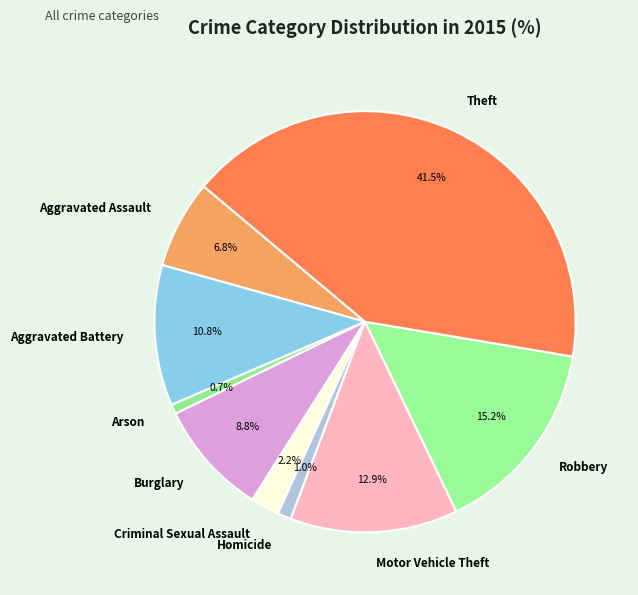

Count the number of slices in the pie.

9